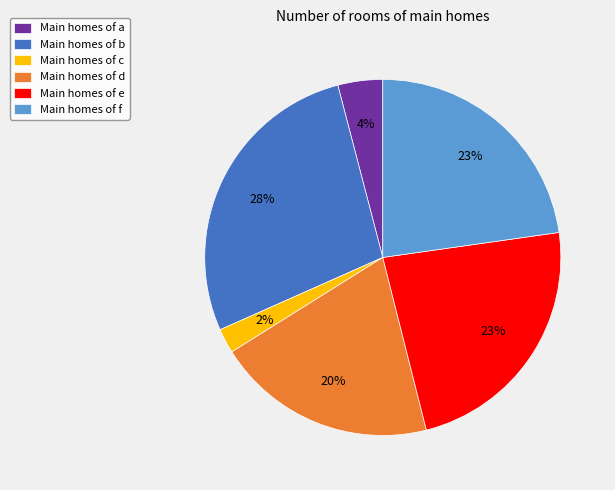

Is there any slice that represents more than half of the pie?

No